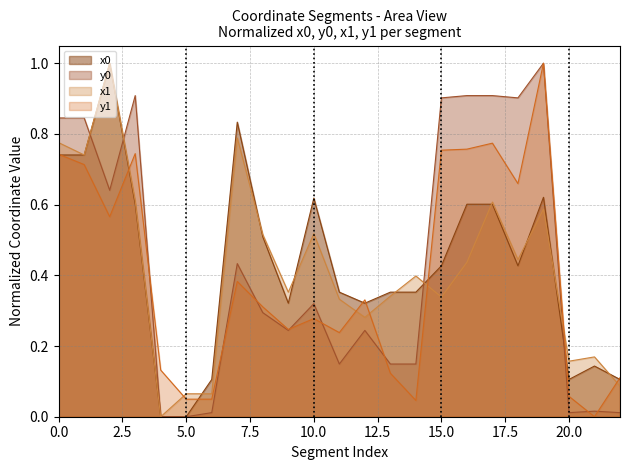

What is the difference between the maximum and second lowest values in the x1 series?

0.9